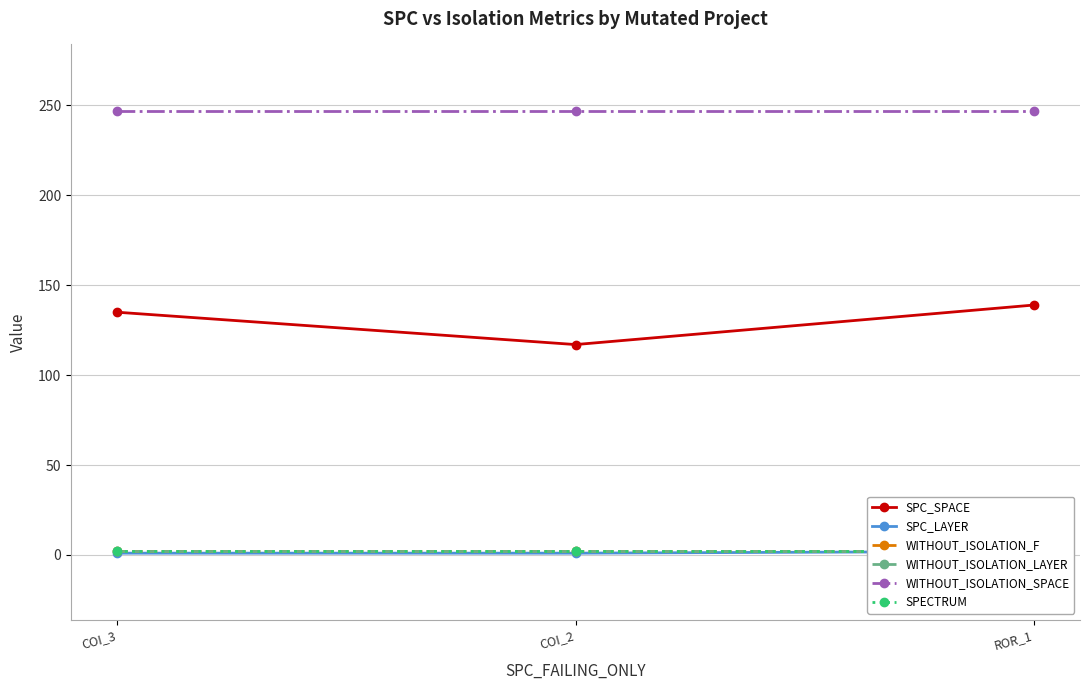

True or false: WITHOUT_ISOLATION_LAYER has a value of 3 at ROR_1.

False